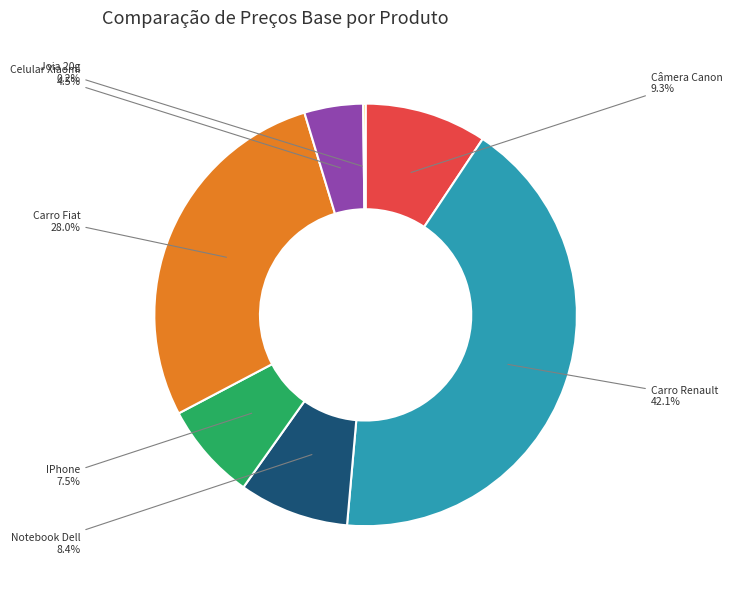

Which has a higher value, Câmera Canon or Celular Xiaomi?

Câmera Canon